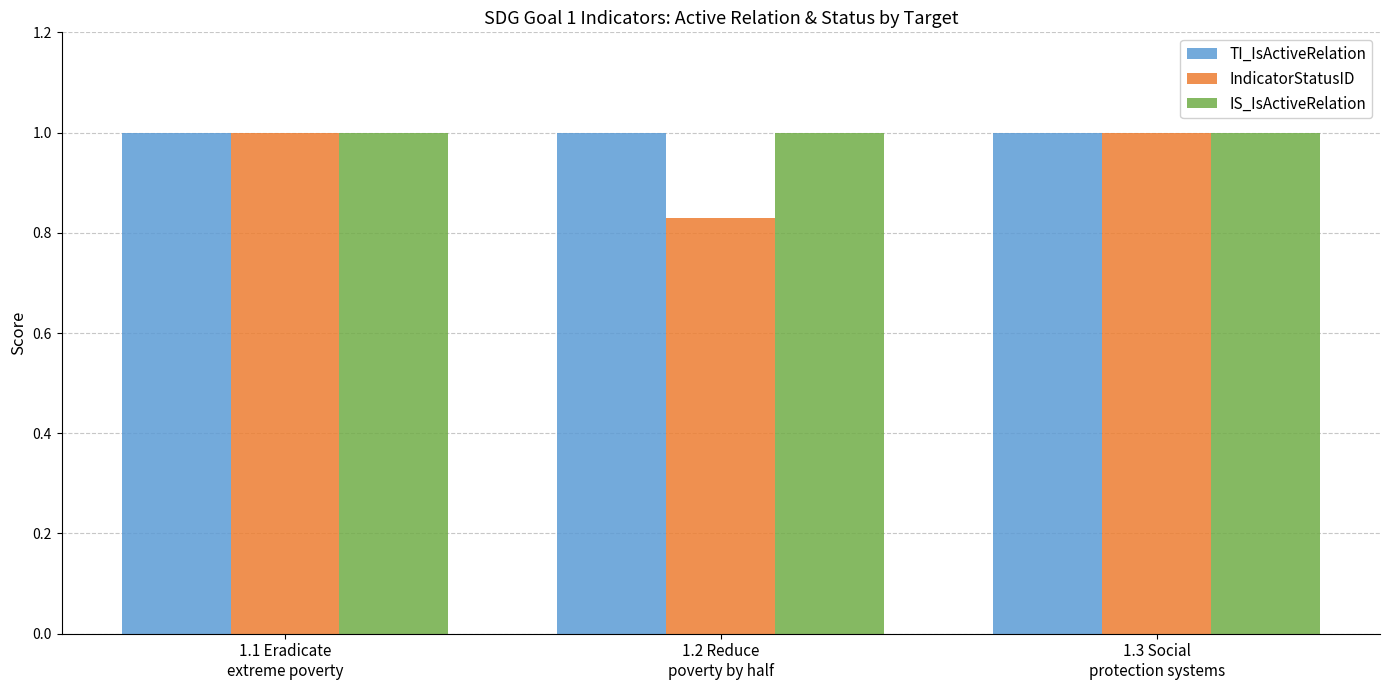

What is the average value of the IS_IsActiveRelation series?

1.0